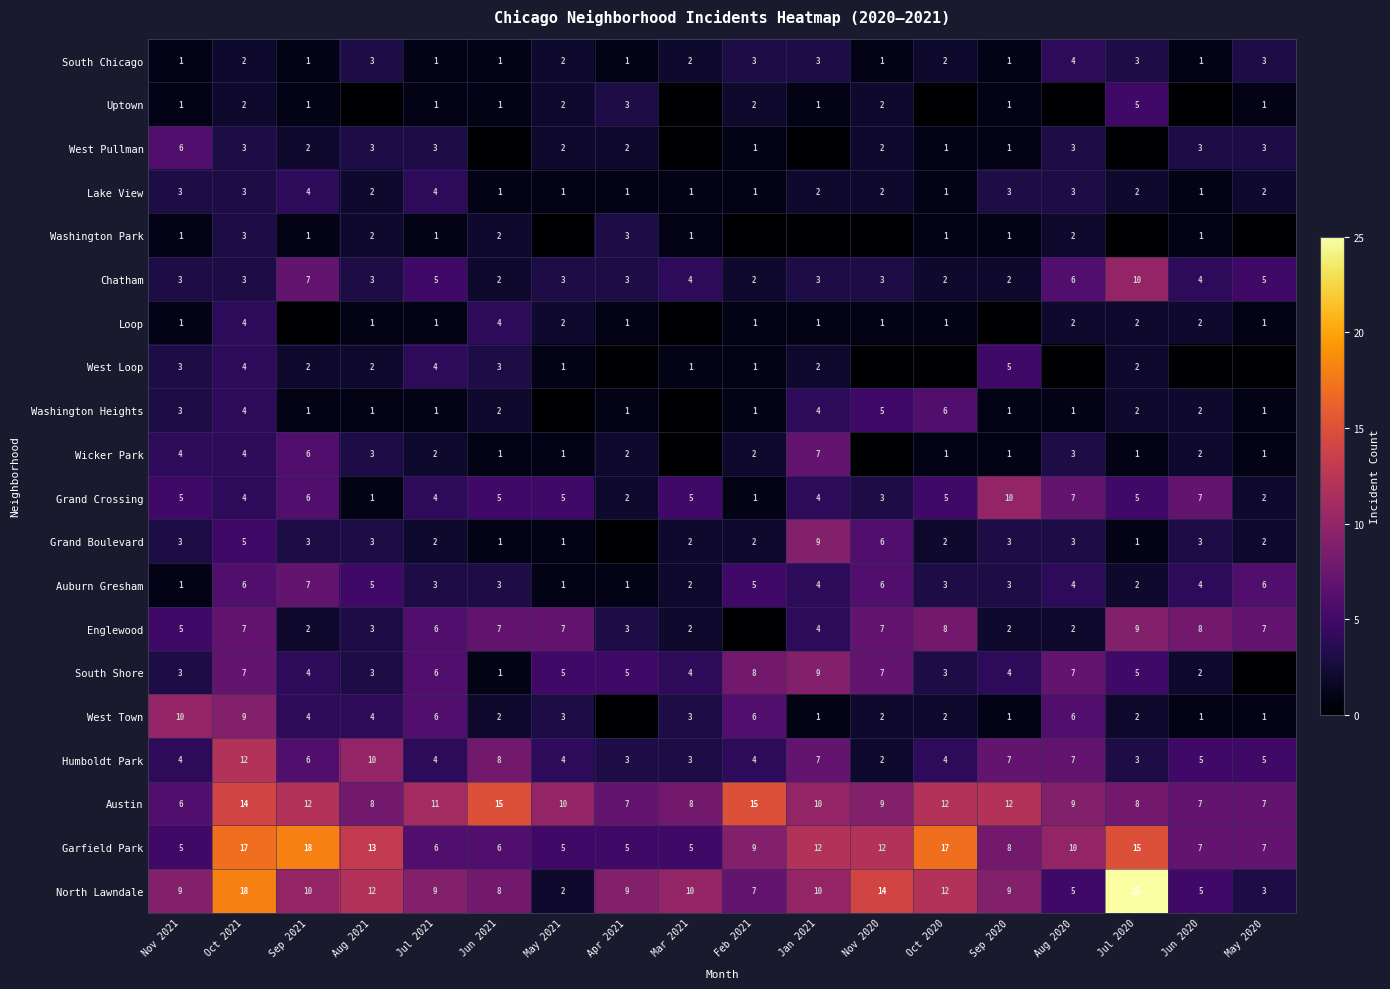

Which category has the highest value in the Humboldt Park series?

Oct 2021